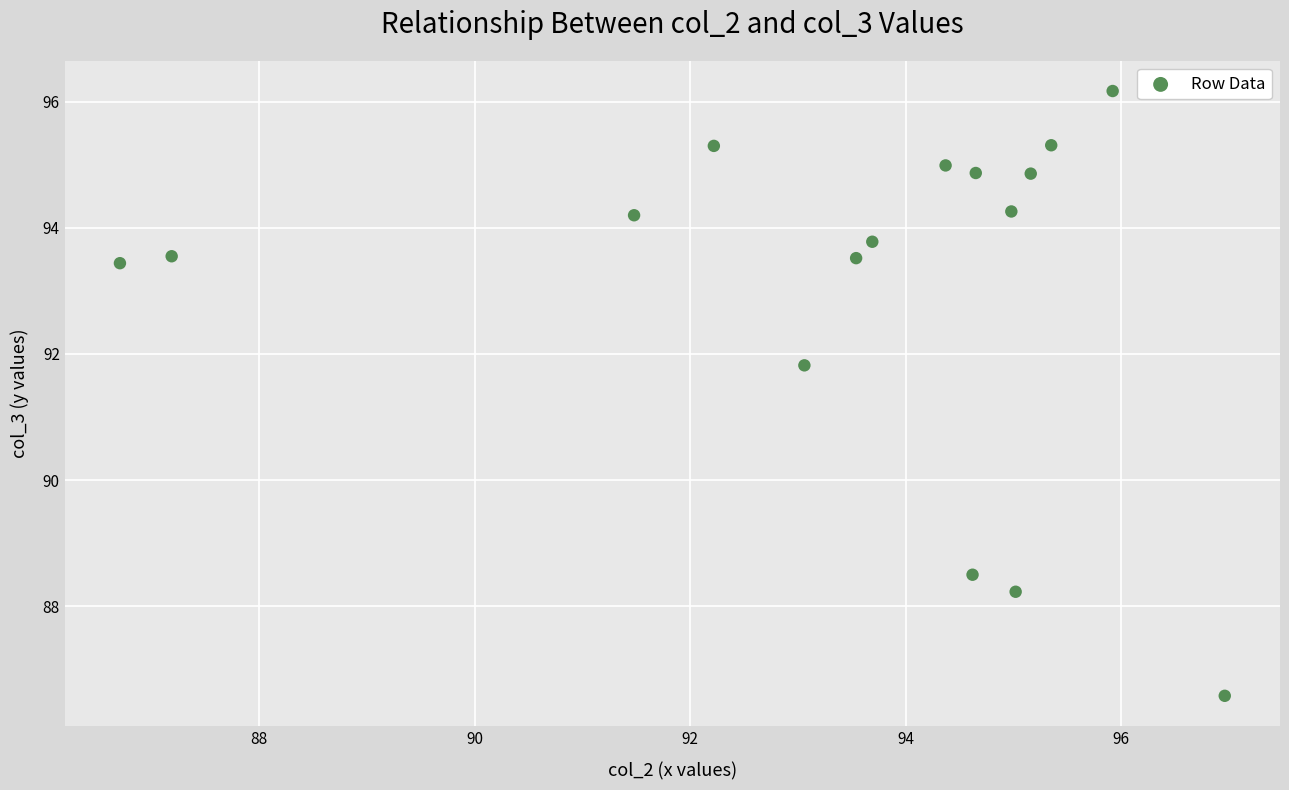

What is the range of X values (max minus min)?

10.2